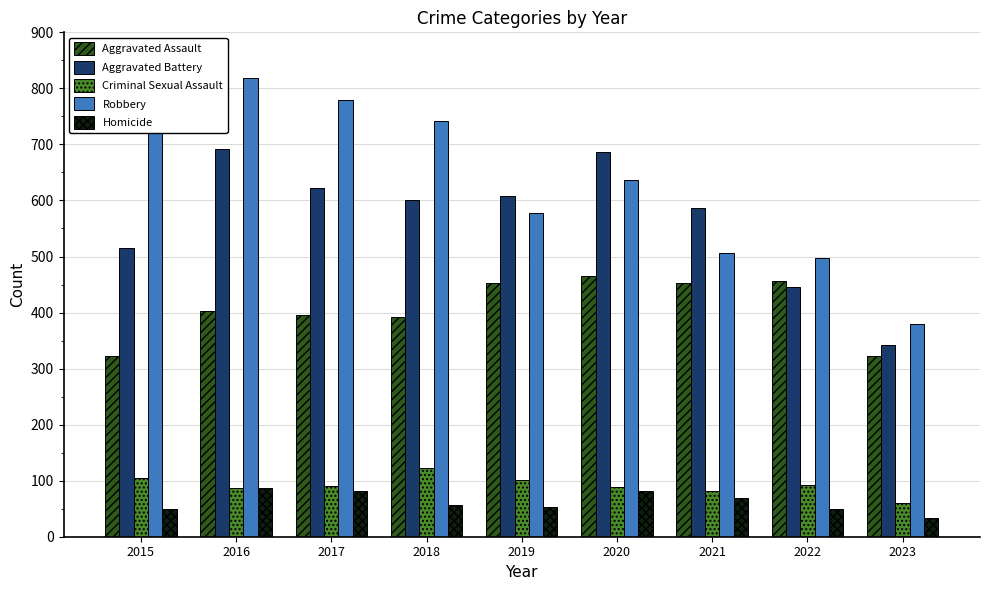

At which category is the sum across all series the highest?

2016